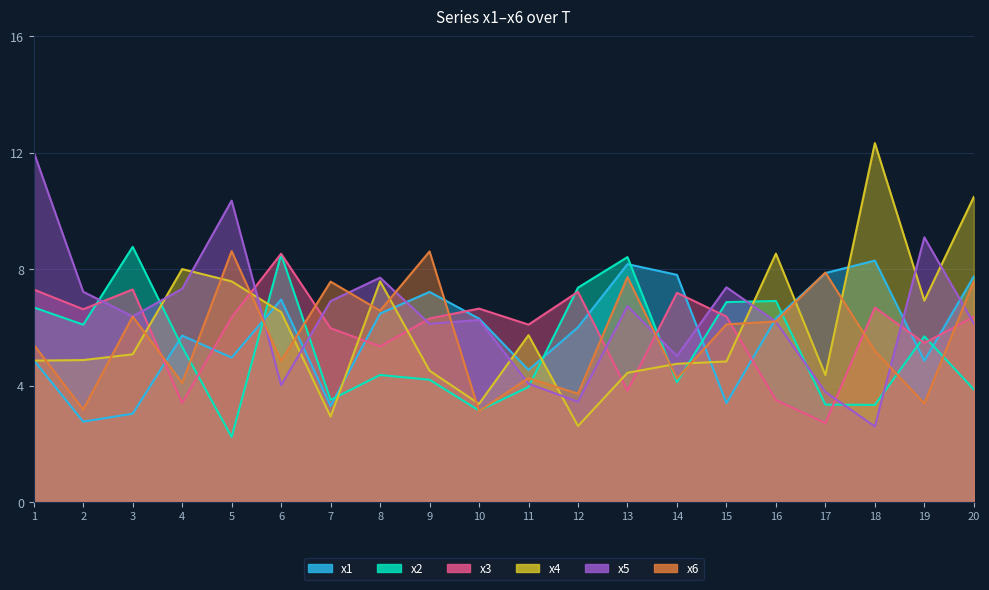

Reading right to left, what are all the values shown in this chart?

x1: 7.8	4.9	8.3	7.9	6.3	3.4	7.8	8.2	6.0	4.5	6.3	7.2	6.5	3.3	7.0	5.0	5.7	3.0	2.8	4.9
x2: 3.9	5.7	3.3	3.3	6.9	6.9	4.1	8.4	7.4	4.0	3.1	4.2	4.4	3.5	8.5	2.2	5.3	8.8	6.1	6.7
x3: 6.4	5.5	6.7	2.7	3.5	6.4	7.2	3.8	7.2	6.1	6.6	6.3	5.3	6.0	8.5	6.3	3.4	7.3	6.6	7.3
x4: 10.5	6.9	12.3	4.4	8.5	4.8	4.7	4.4	2.6	5.7	3.4	4.5	7.6	2.9	6.5	7.6	8.0	5.1	4.9	4.9
x5: 6.1	9.1	2.6	3.8	6.2	7.4	5.0	6.7	3.4	4.1	6.3	6.1	7.7	6.9	4.0	10.4	7.3	6.4	7.2	12.0
x6: 7.6	3.4	5.2	7.9	6.2	6.1	4.2	7.7	3.7	4.3	3.1	8.6	6.6	7.6	4.8	8.6	4.1	6.4	3.2	5.4